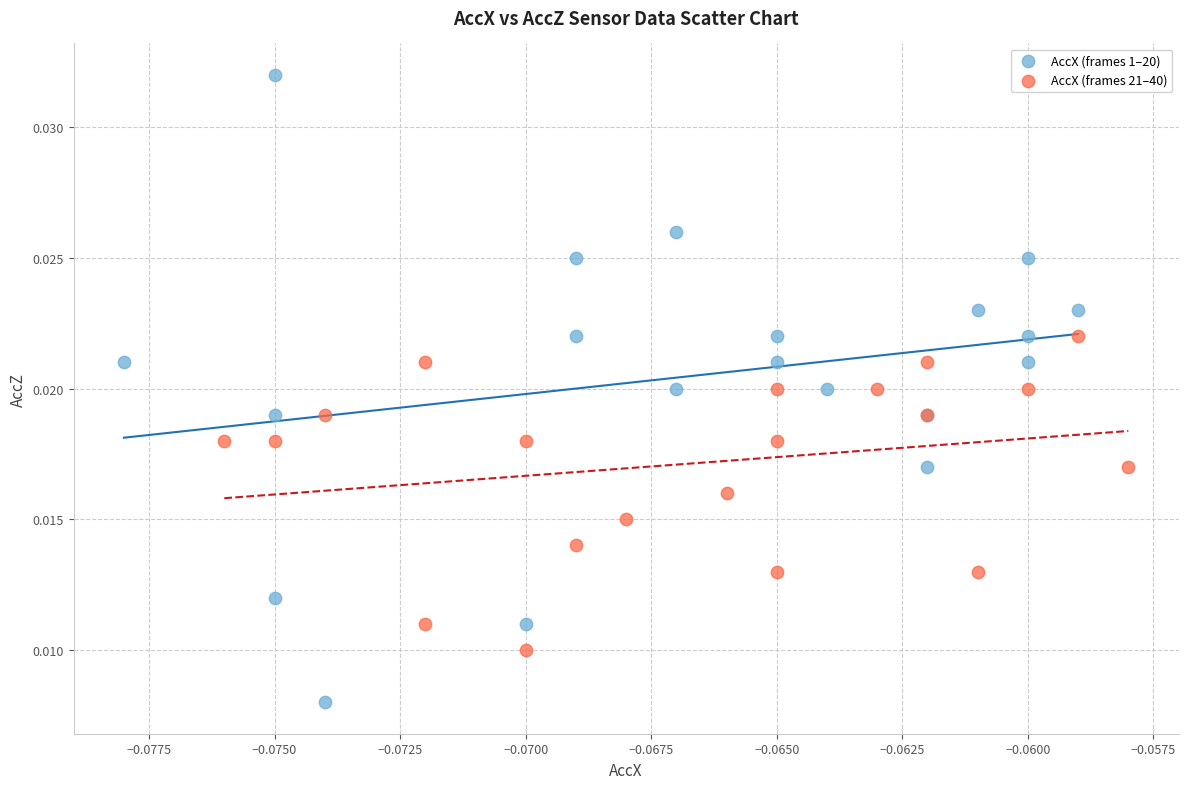

Which series has the largest Y range (max minus min)?

AccX (frames 1–20)